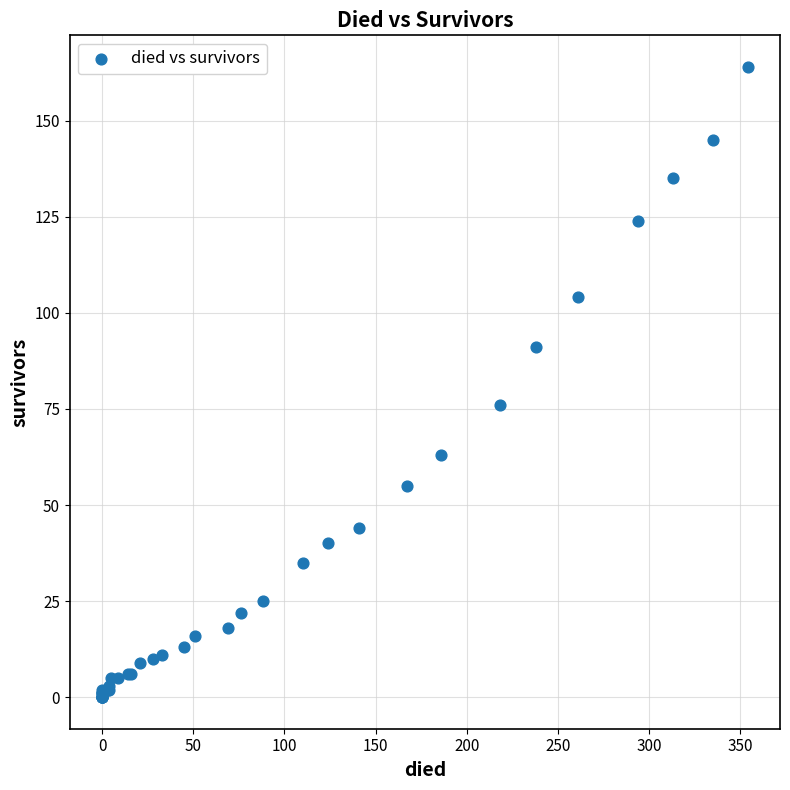

What Y value in the scatter plot is closest to 82?

76